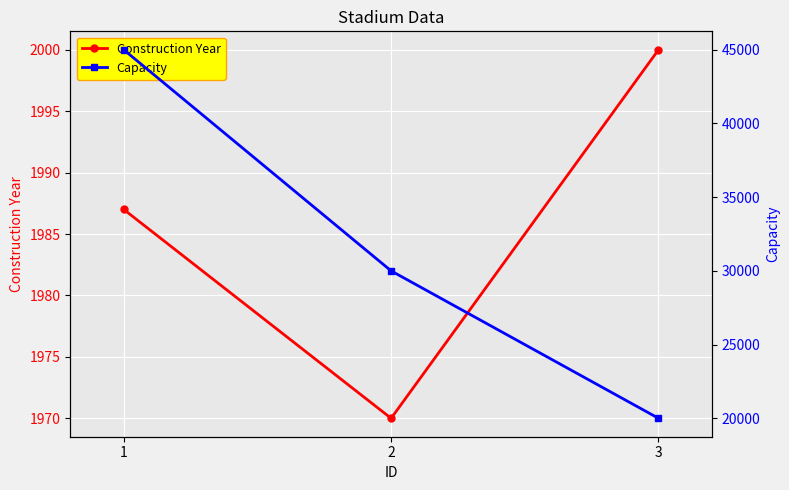

List the series in order of their peak value, lowest first.

Construction Year, Capacity